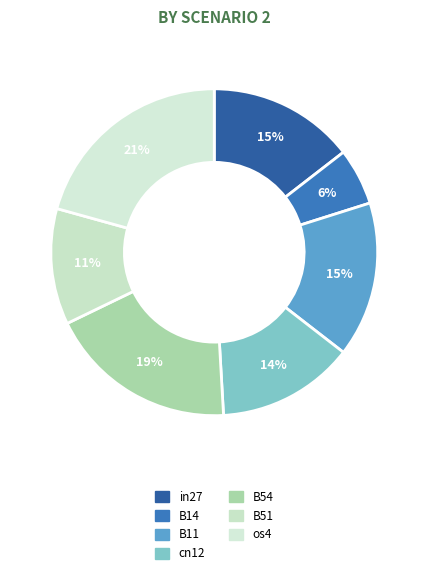

Which slice is the smallest?

B14